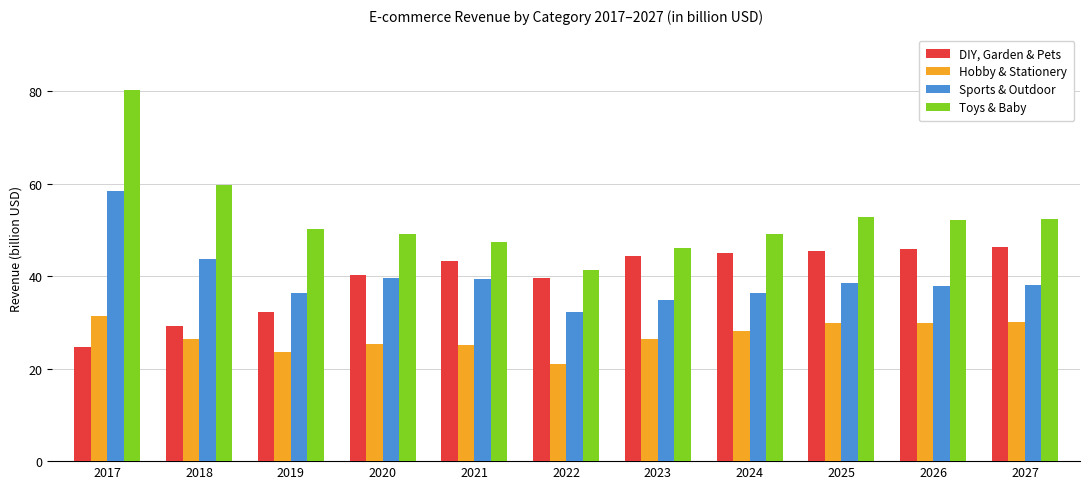

What is the total value across all series at 2018?

159.0